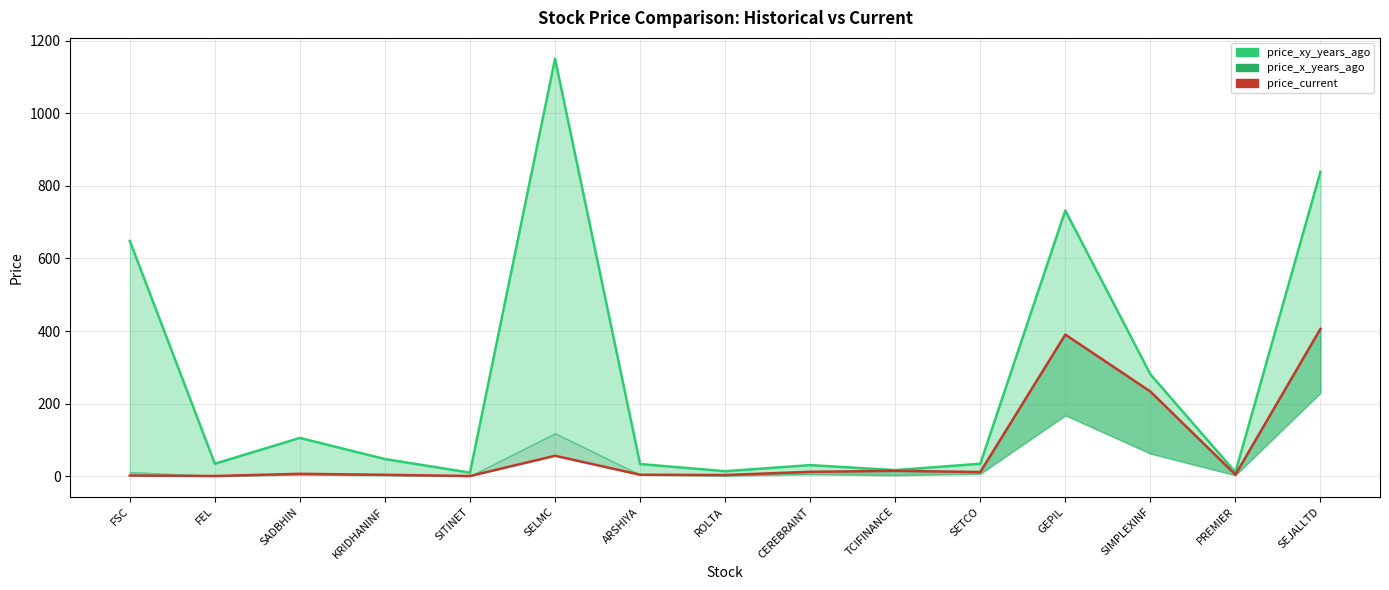

Which series has the widest spread of values?

price_xy_years_ago_line